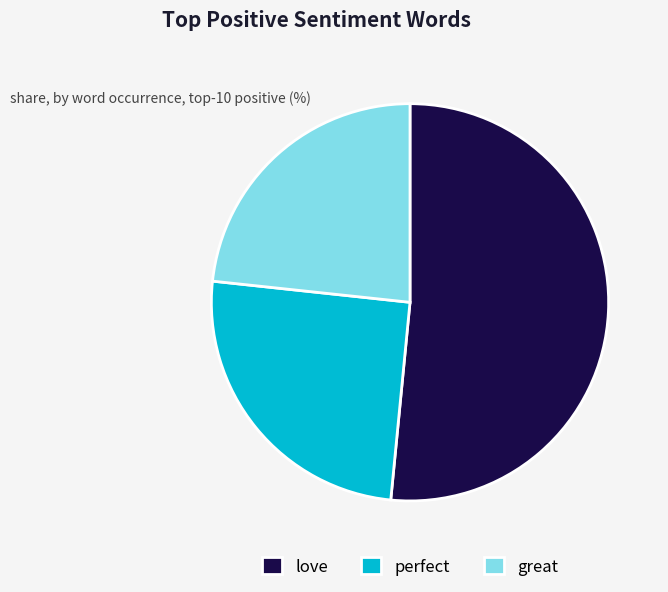

Which slice is the smallest?

great